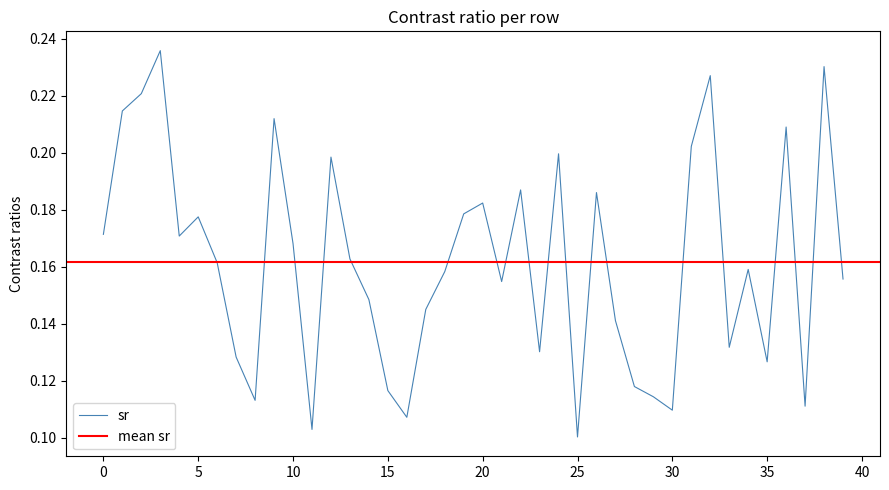

Which label corresponds to the smallest value in the chart?

25